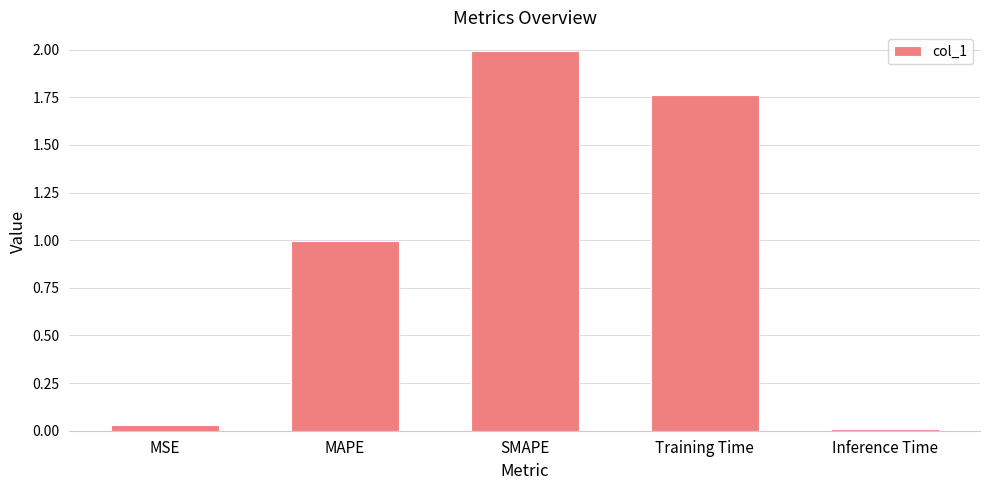

Between SMAPE and Inference Time, which is larger?

SMAPE